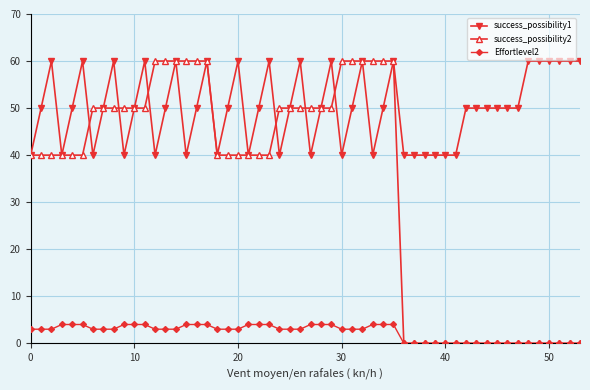

What is the sum of all success_possibility2 values?

1800